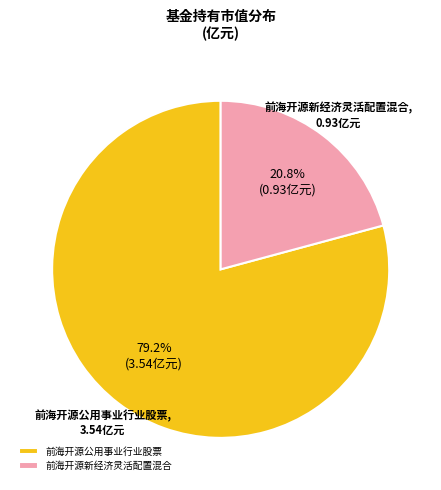

How many slices are in this pie chart?

2